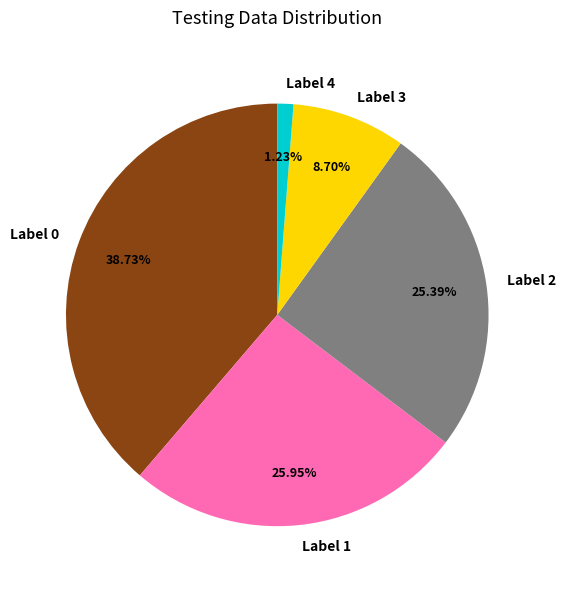

Which slice is the smallest?

Label 4